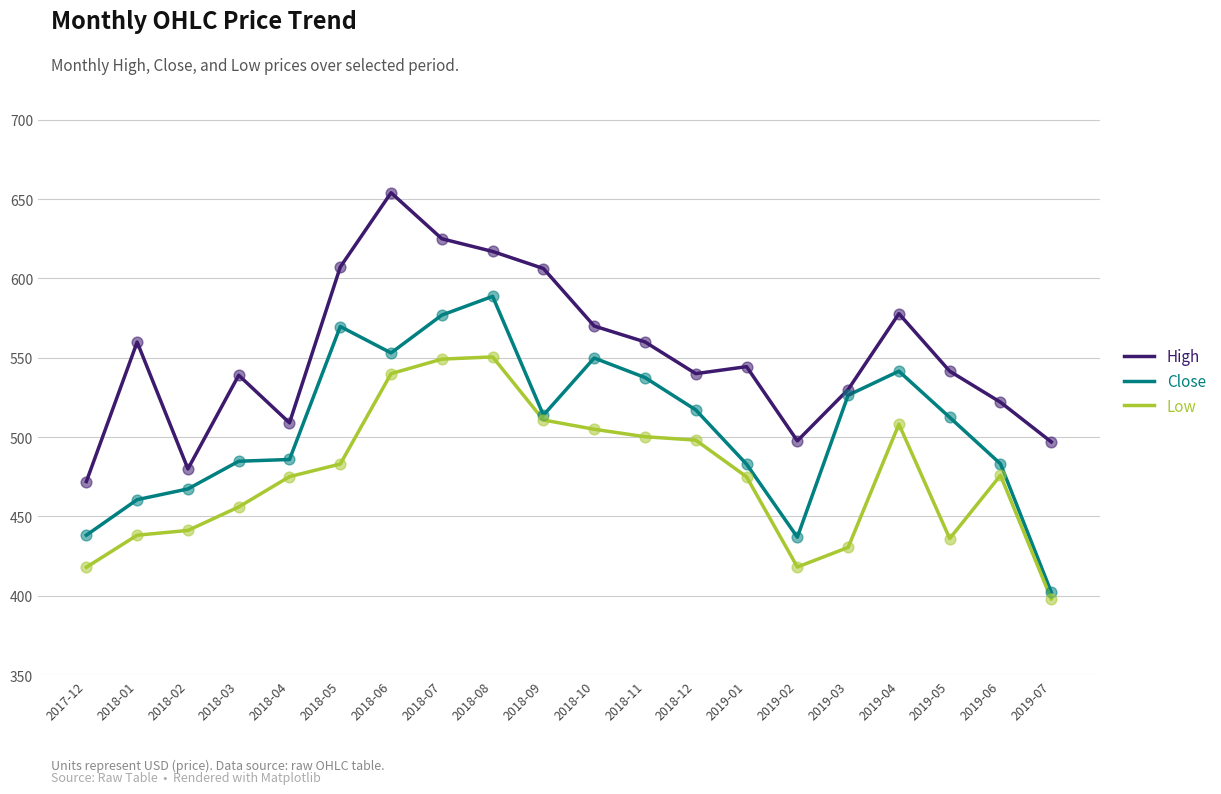

What is the total value across all series at 2018-10?

1624.8